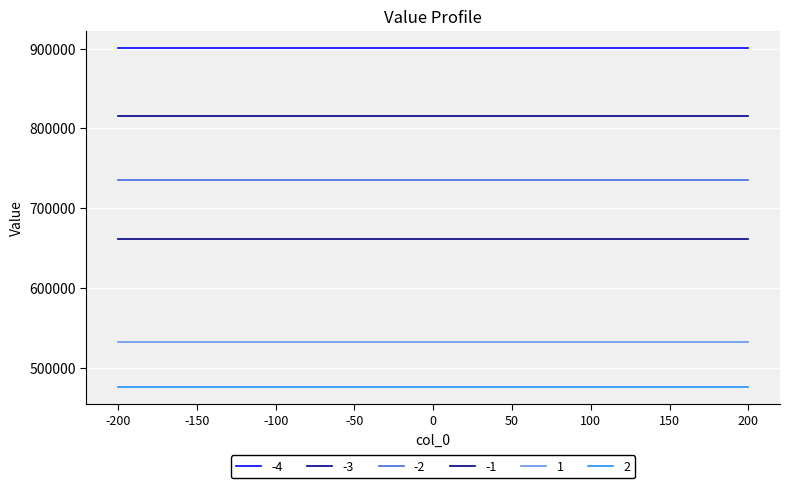

How many lines are shown in the chart?

6